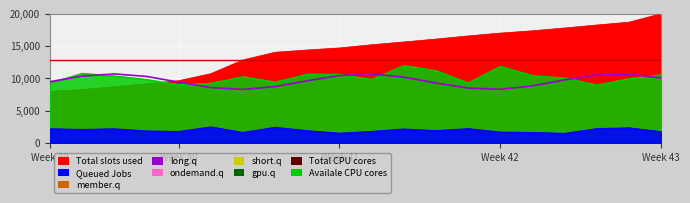

Reading left to right, what are all the values shown in this chart?

9500.0	10360.8	10699.5	10310.6	9430.0	8591.8	8304.6	8742.5	9639.9	10452.4	10687.2	10201.9	9290.8	8506.6	8325.0	8856.1	9777.8	10531.0	10658.8	10083.7